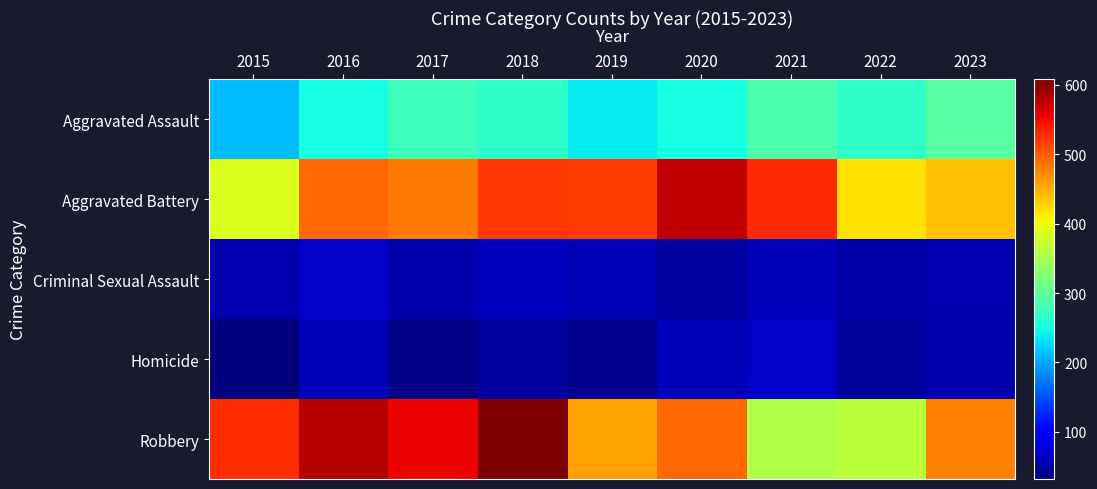

Which series has the largest total across all categories?

Robbery